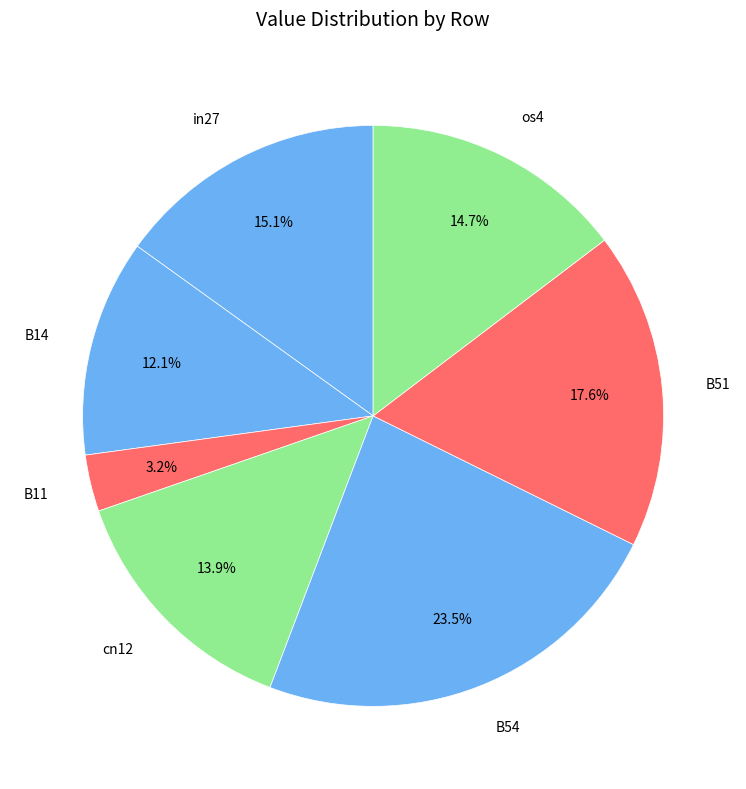

Which slice is the largest?

B54